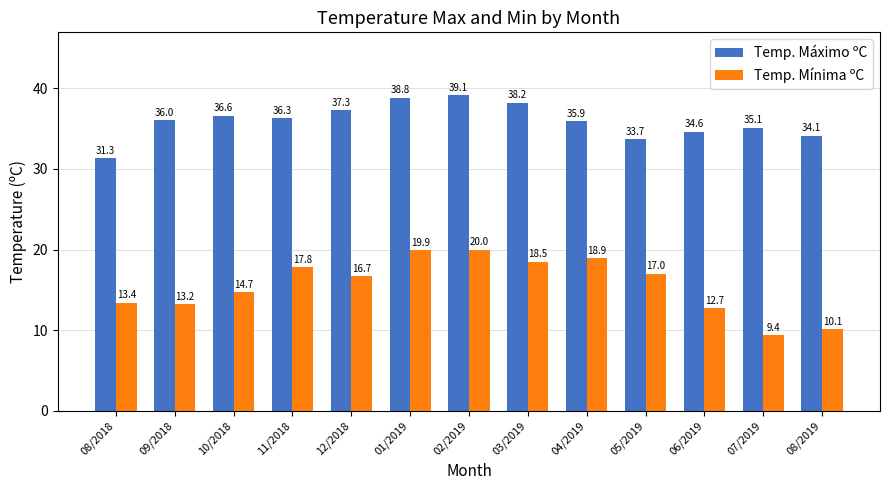

Where does the Temp. Mínima ºC series first go above 16?

11/2018